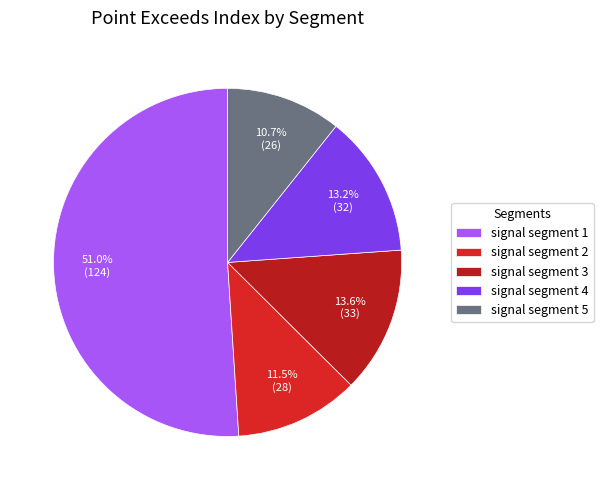

Combined, what portion of the pie is signal segment 2 and signal segment 4?

24.7%